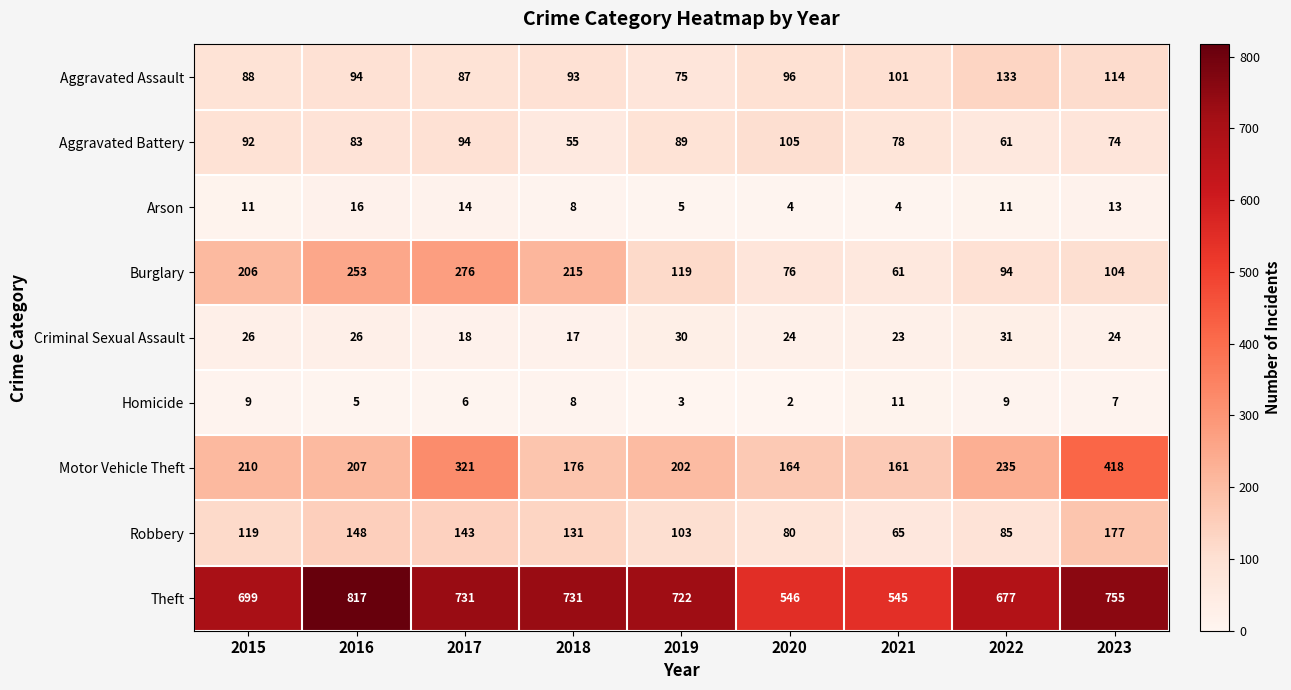

At how many categories does at least one series exceed 253?

9